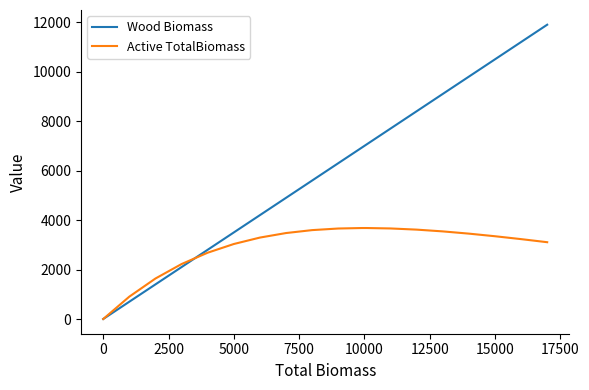

List the series in order of their peak value, highest first.

Wood Biomass, Active TotalBiomass